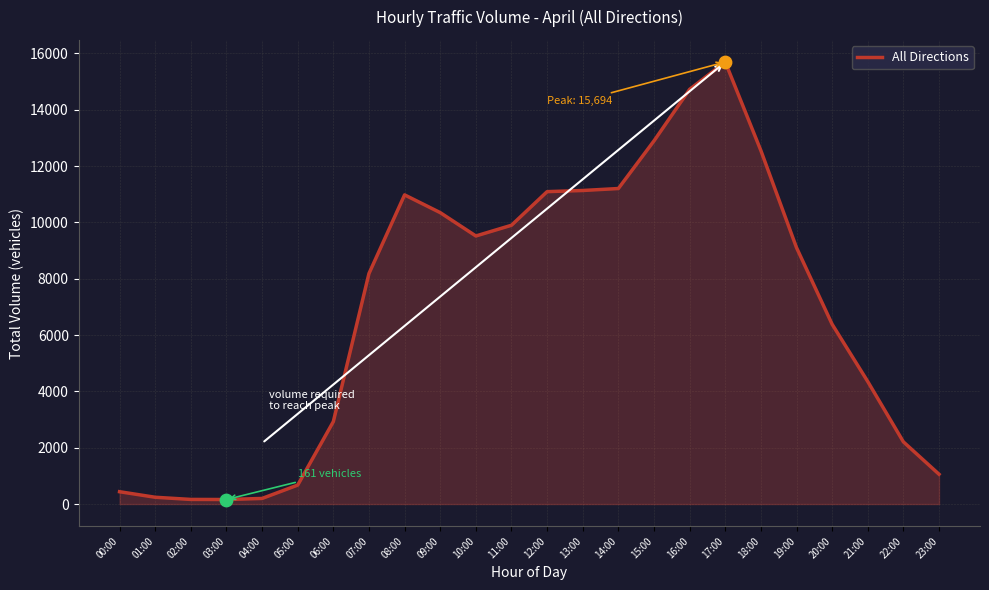

Which has a higher value, 03:00 or 18:00?

18:00